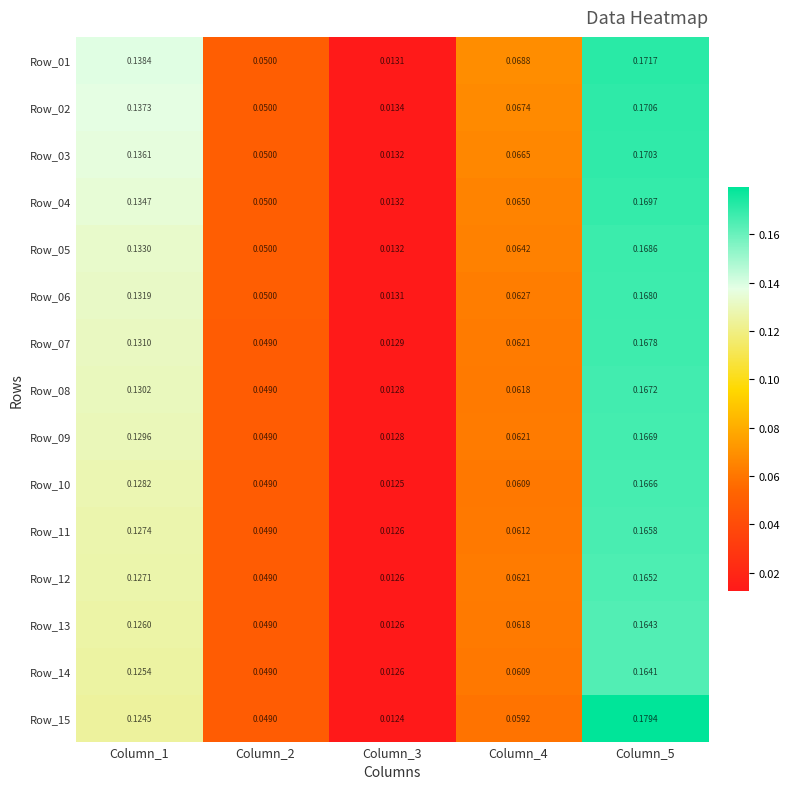

How many categories are shown in the chart?

5